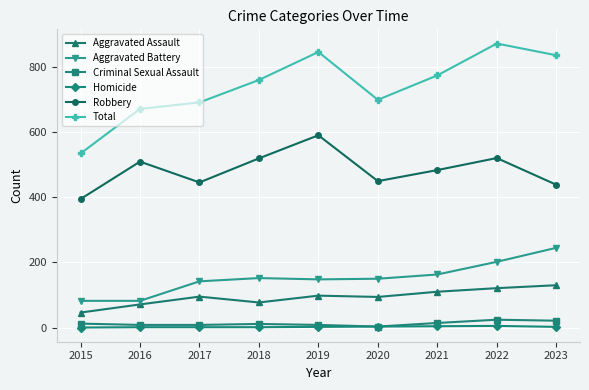

At 2018, list the series in order from largest to smallest.

Total, Robbery, Aggravated Battery, Aggravated Assault, Criminal Sexual Assault, Homicide